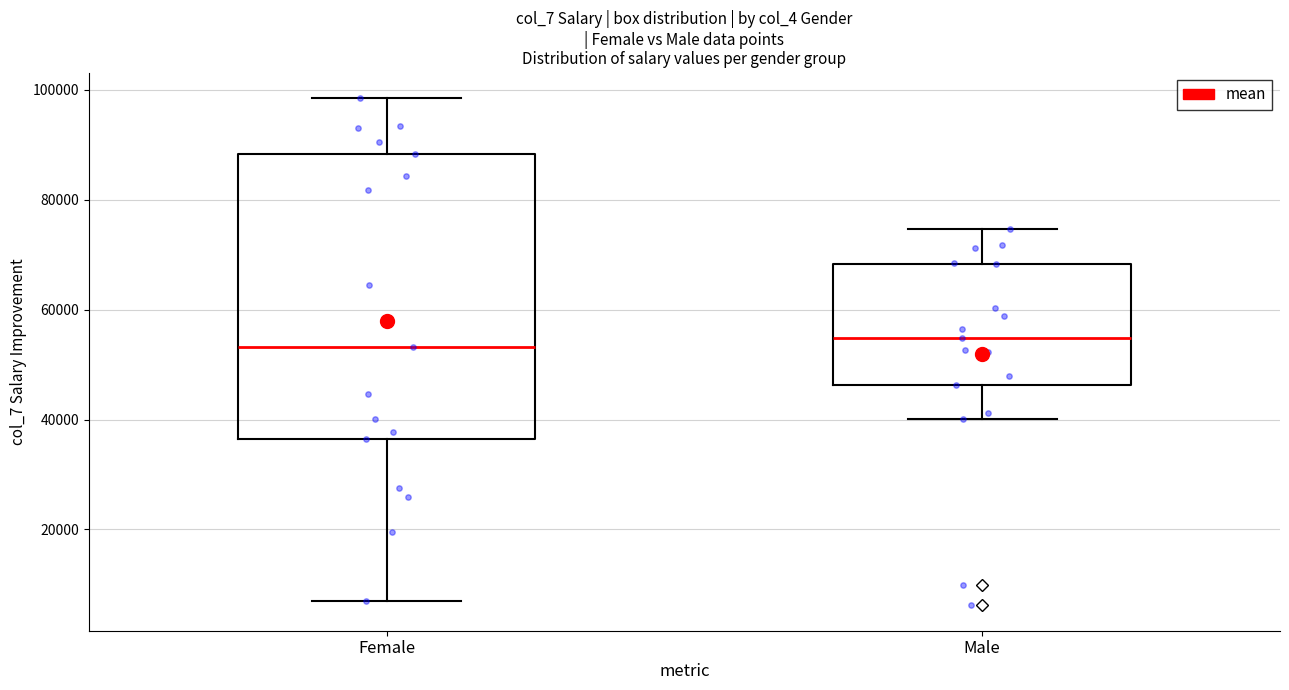

Which box is the tallest, from its lower edge to its upper edge?

Female